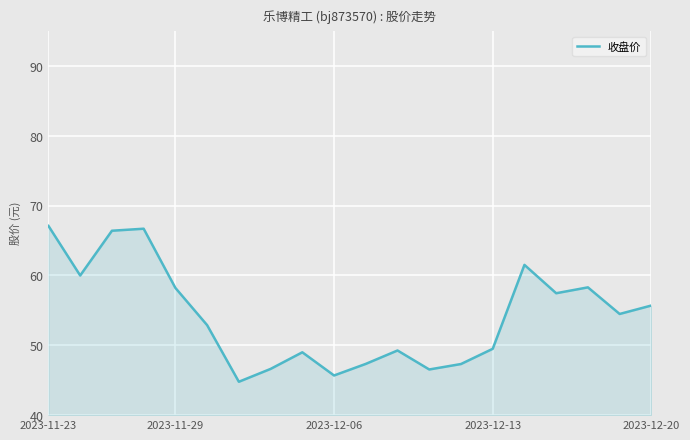

How many lines are shown in the chart?

1